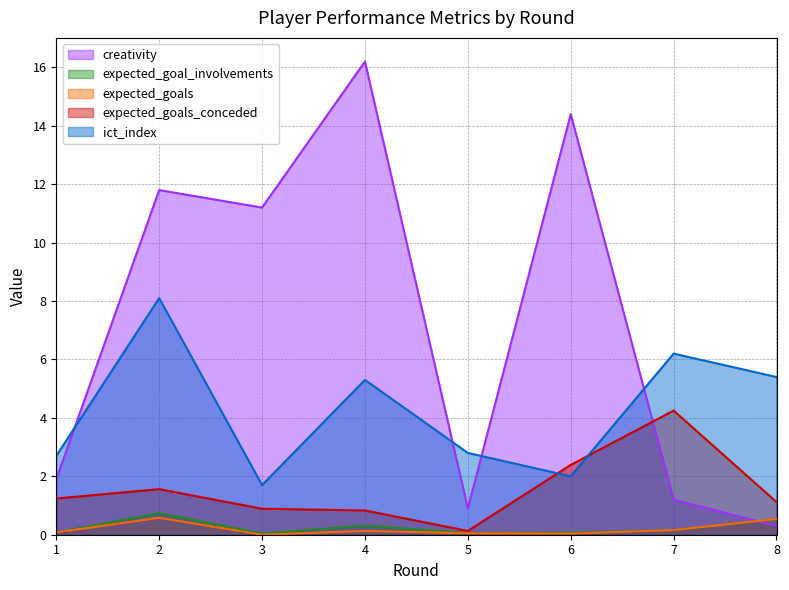

Rank the categories by expected_goals value from lowest to highest.

3, 6, 5, 1, 4, 7, 8, 2